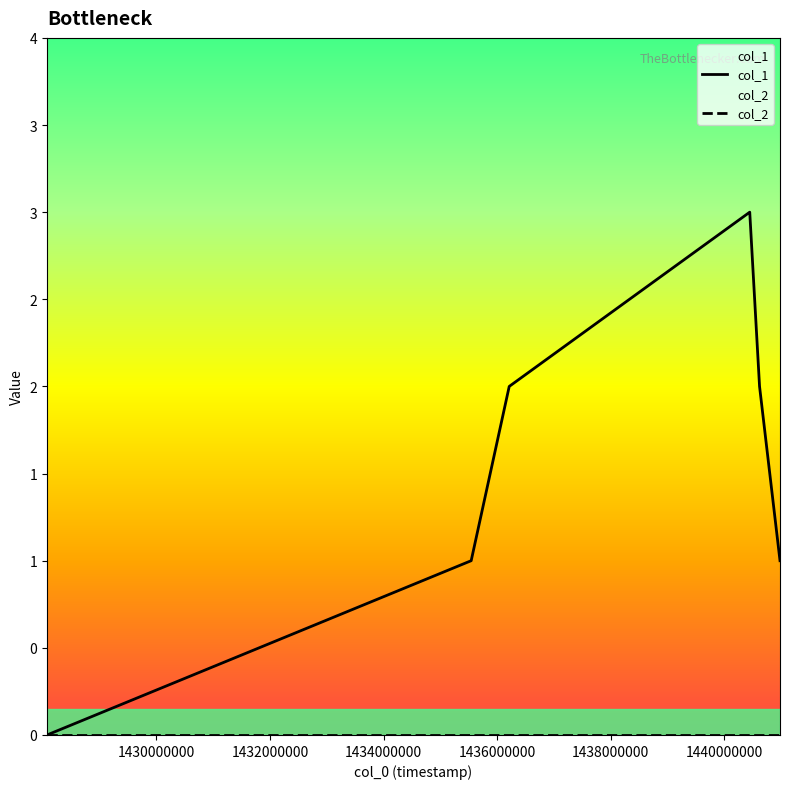

What is the value of the col_1 point at the 4th from the left?

3